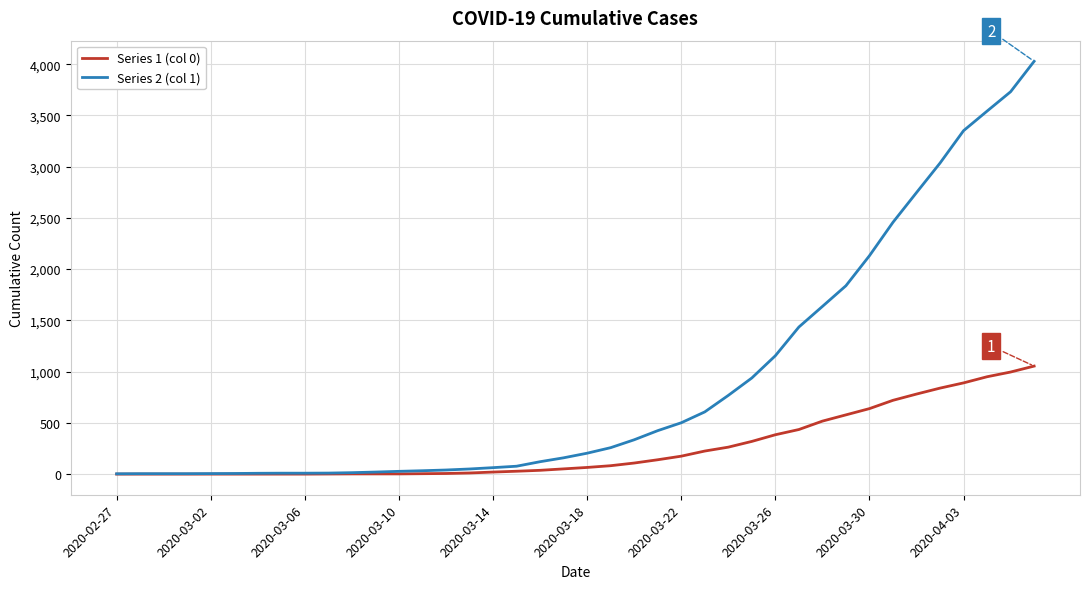

Which series has the largest total across all categories?

Series 2 (col 1)